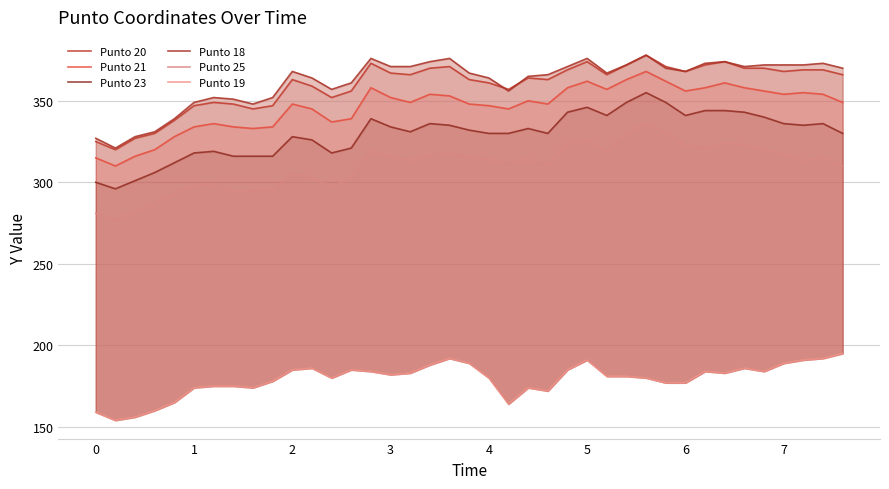

True or false: Punto 25 and Punto 20 cross at least once.

False